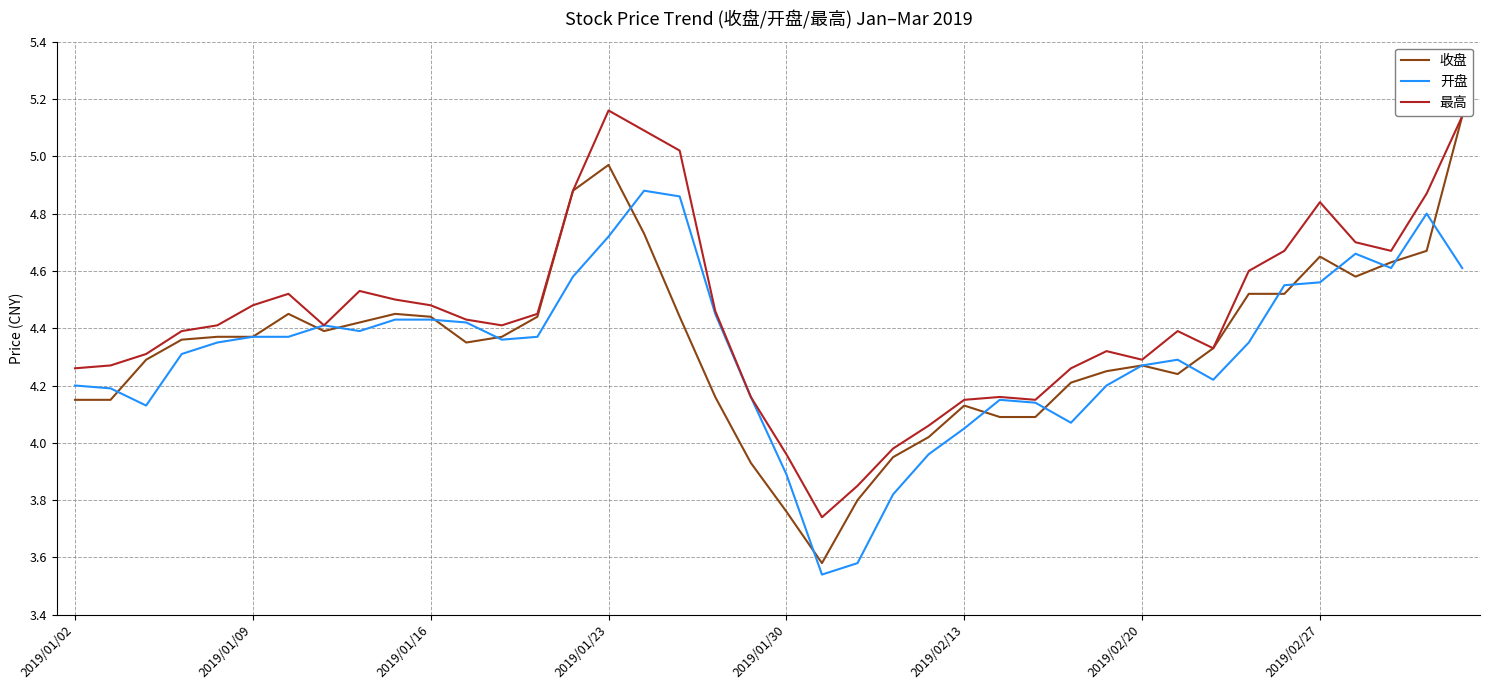

At how many categories does at least one series exceed 4?

36